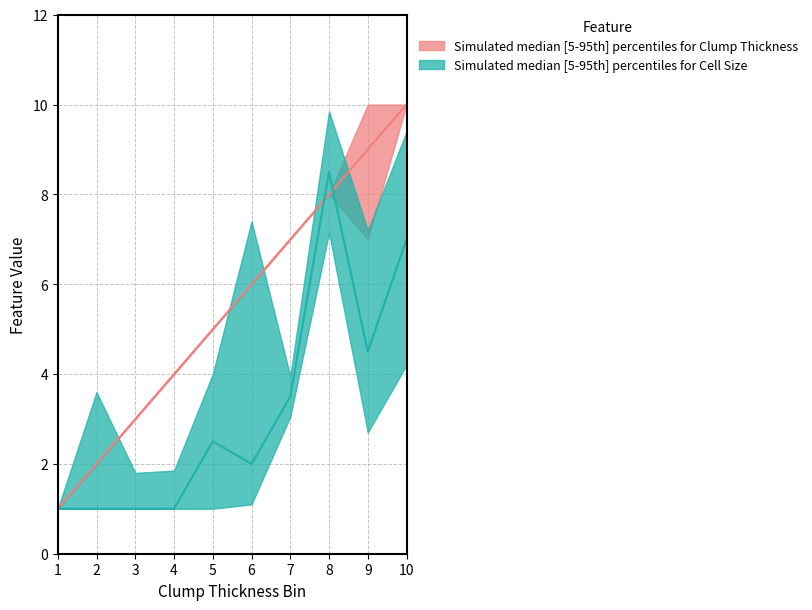

True or false: Uniformity of Cell Size lower and Clump Thickness lower cross at least once.

False